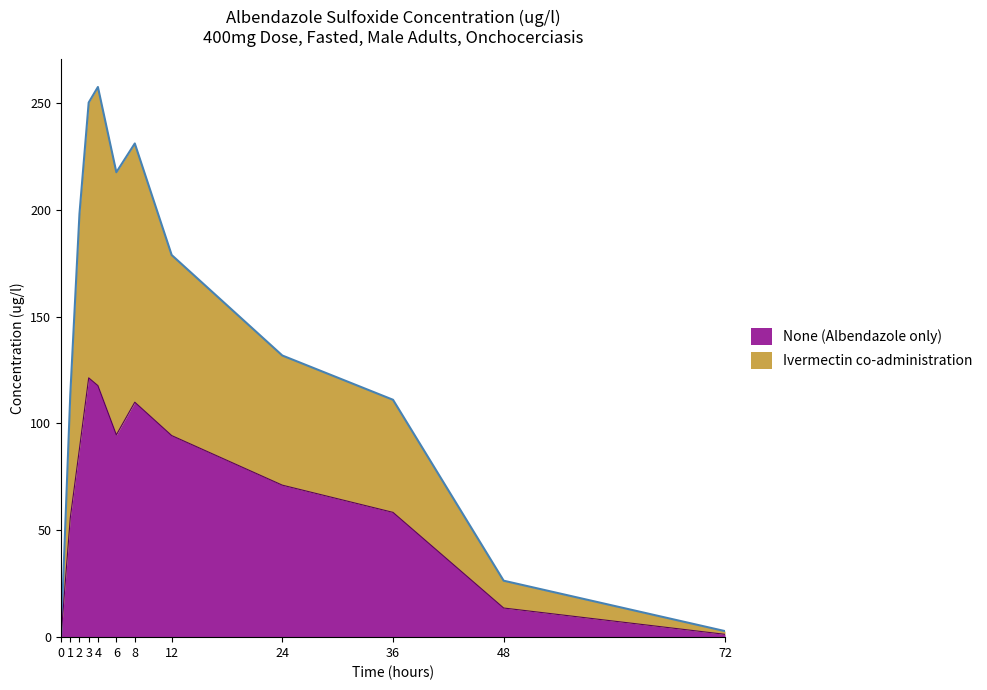

Which series has the widest spread of values?

Ivermectin co-administration